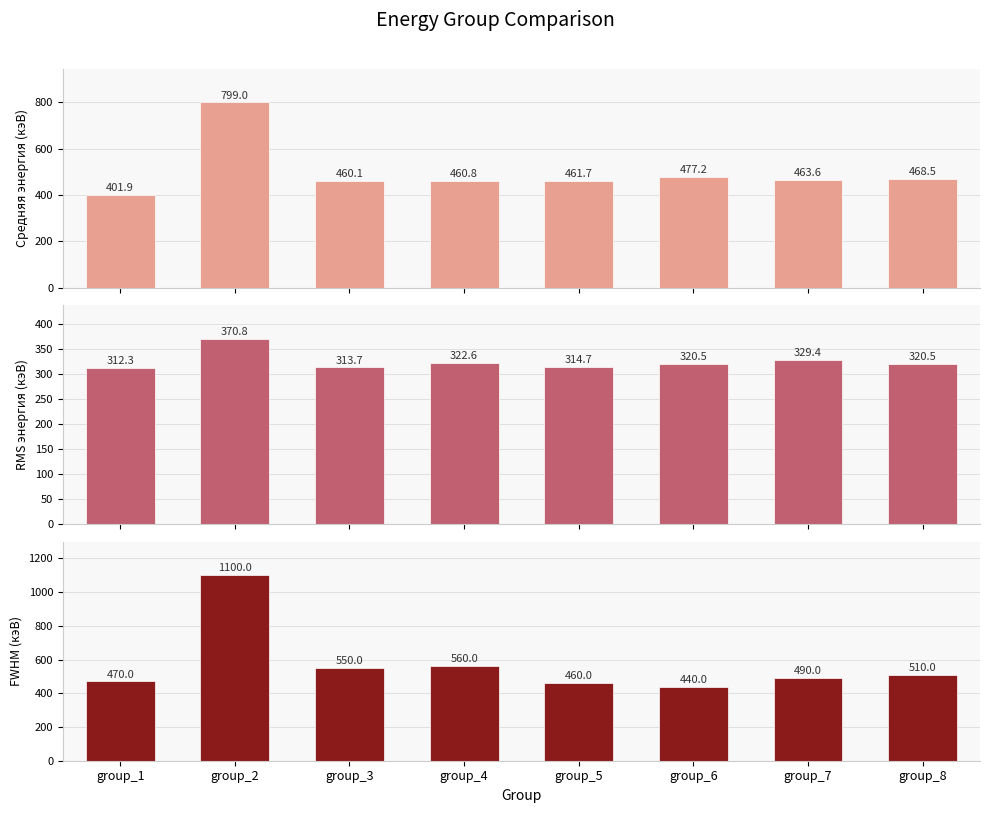

How many distinct data groups are displayed?

3